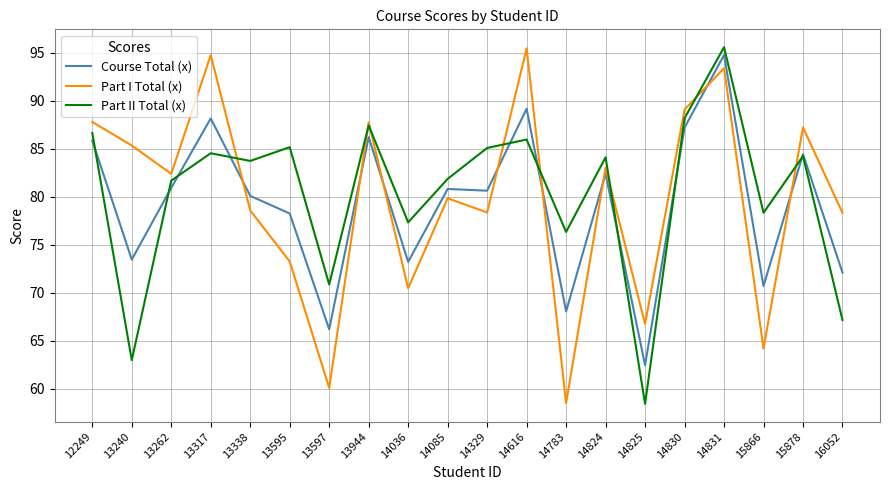

At which label does Course Total (x) first exceed 80?

12249